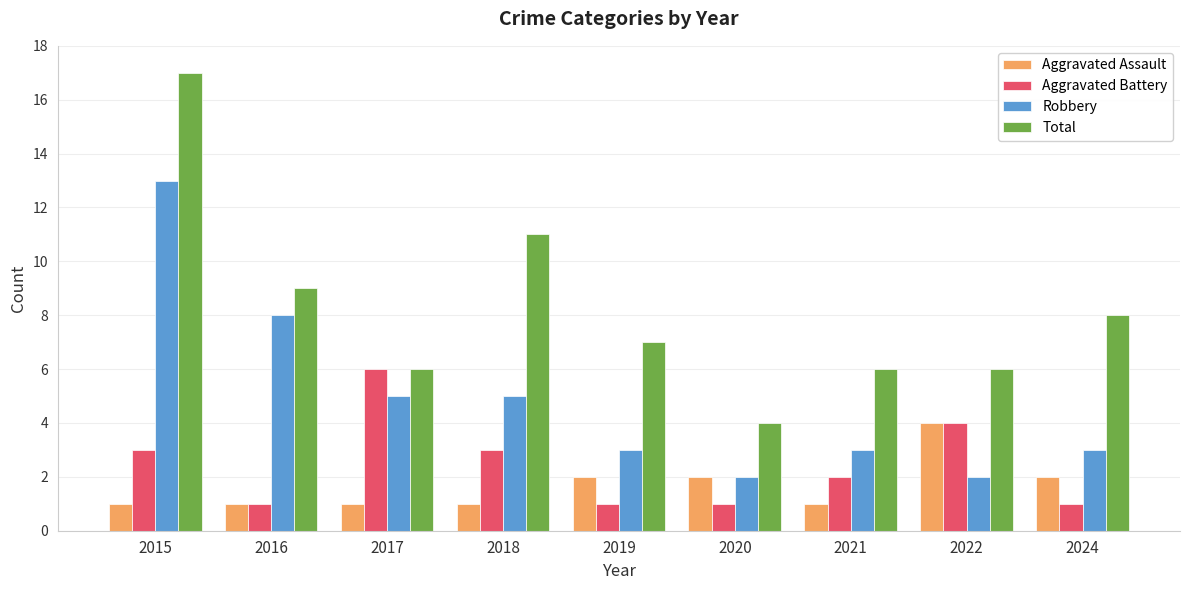

The Aggravated Battery series shows 6 at 2017. True or false?

True